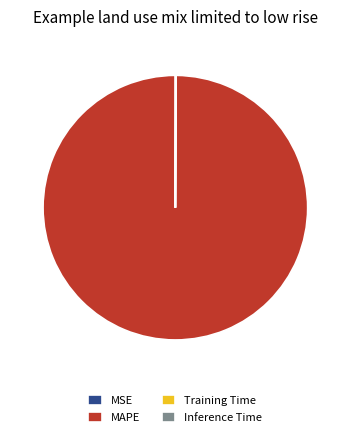

Which category accounts for the majority?

MAPE